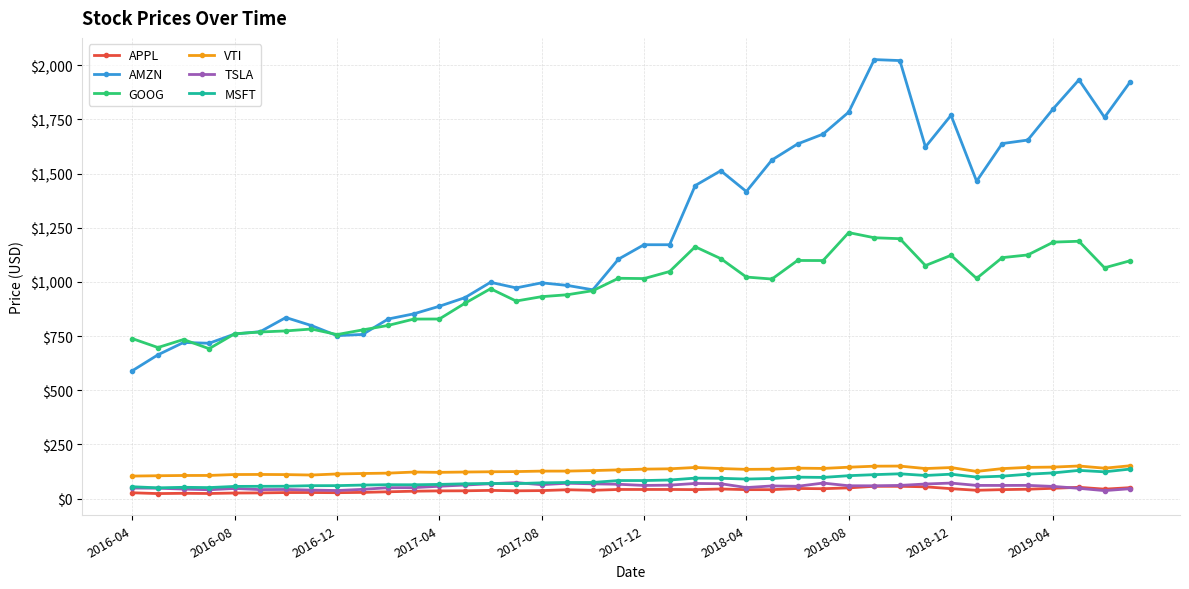

What is the maximum value shown in the chart?

2026.5